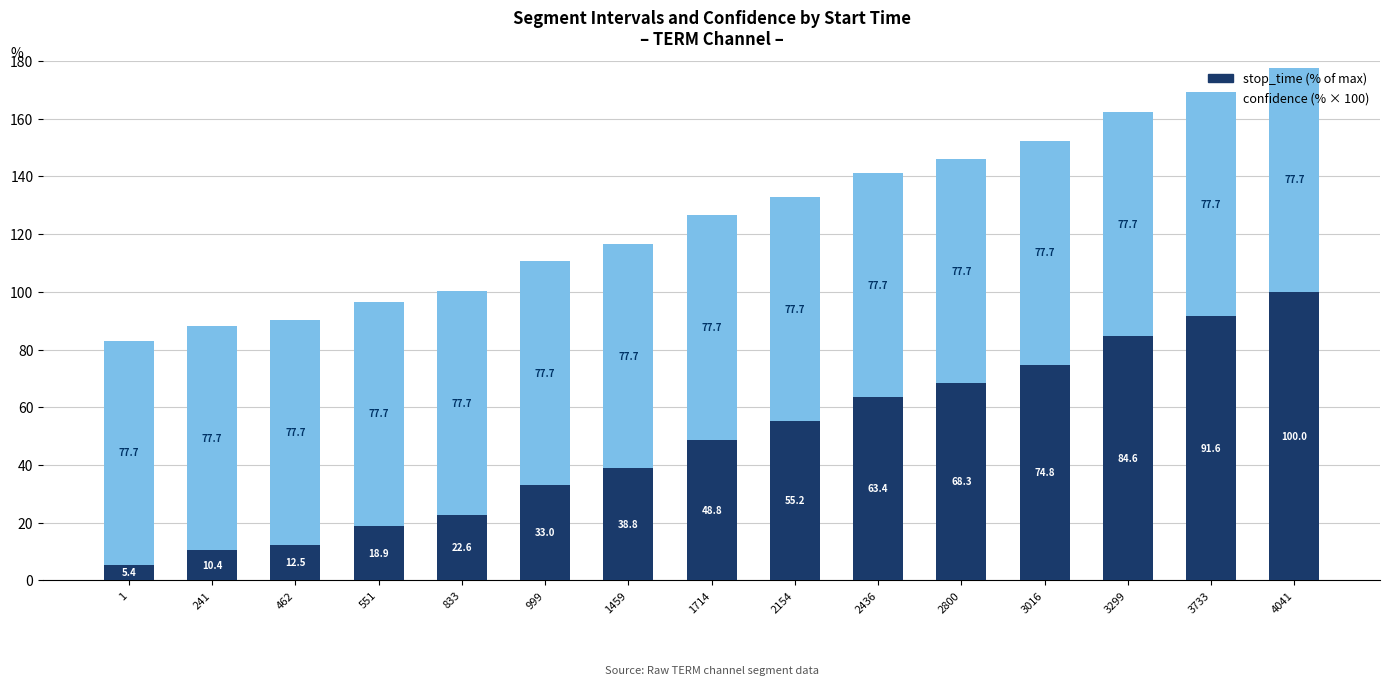

What is the average value of the stop_time (% of max) series?

48.6